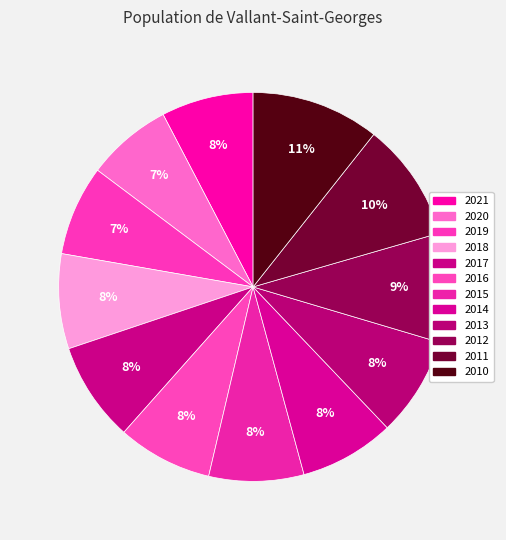

Which has a higher value, 2010 or 2011?

2010